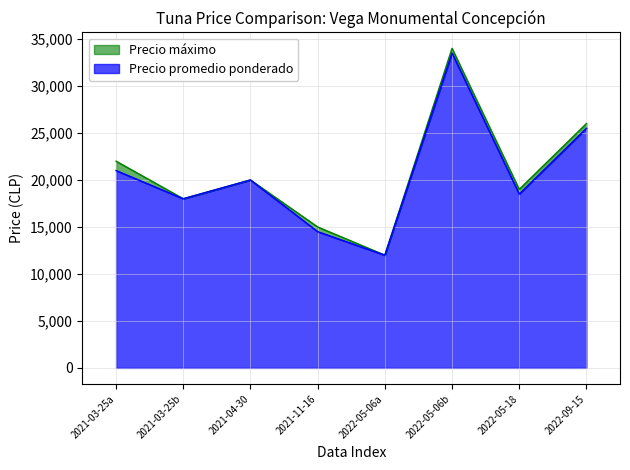

What is the sum of all Precio máximo values?

166000